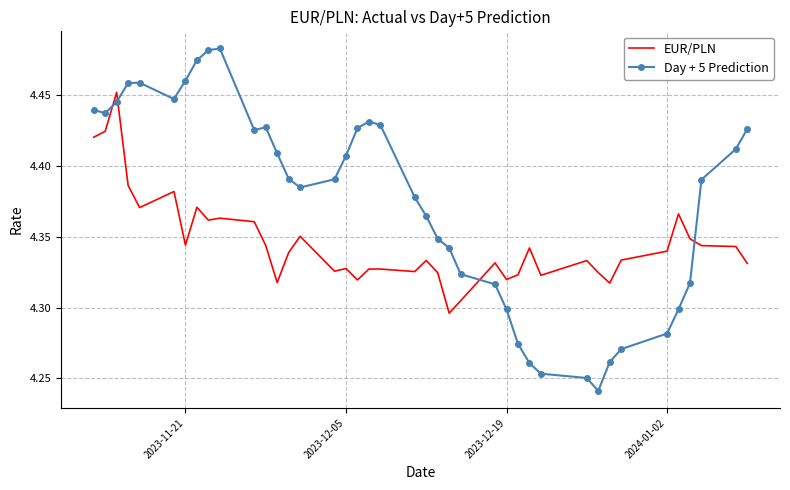

What are all the series names shown in the legend?

EUR/PLN, Day + 5 Prediction